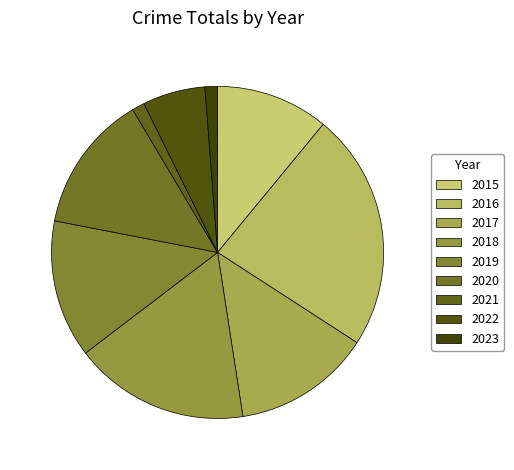

Is the sum of 2022 and 2023 greater than half?

No